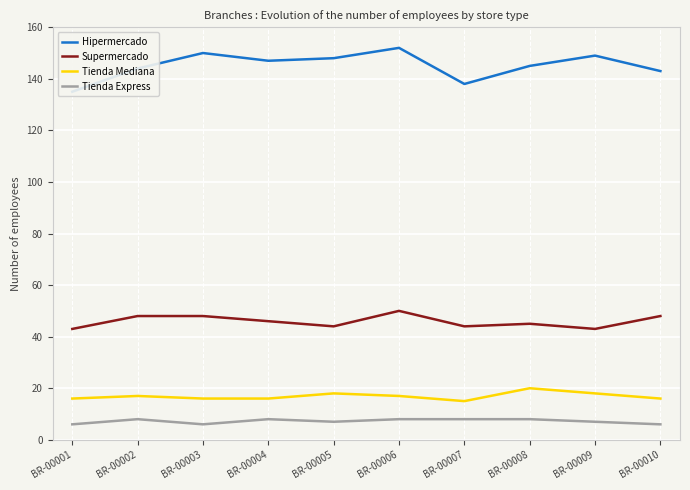

How many Tienda Express values are between 6 and 8?

10